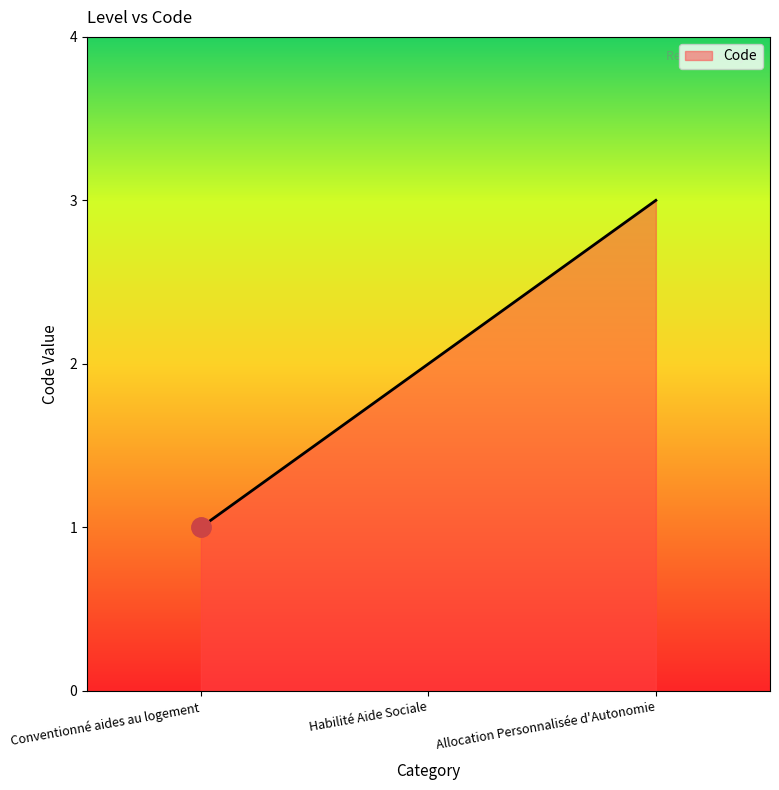

What position from the left is Conventionné aides au logement?

1